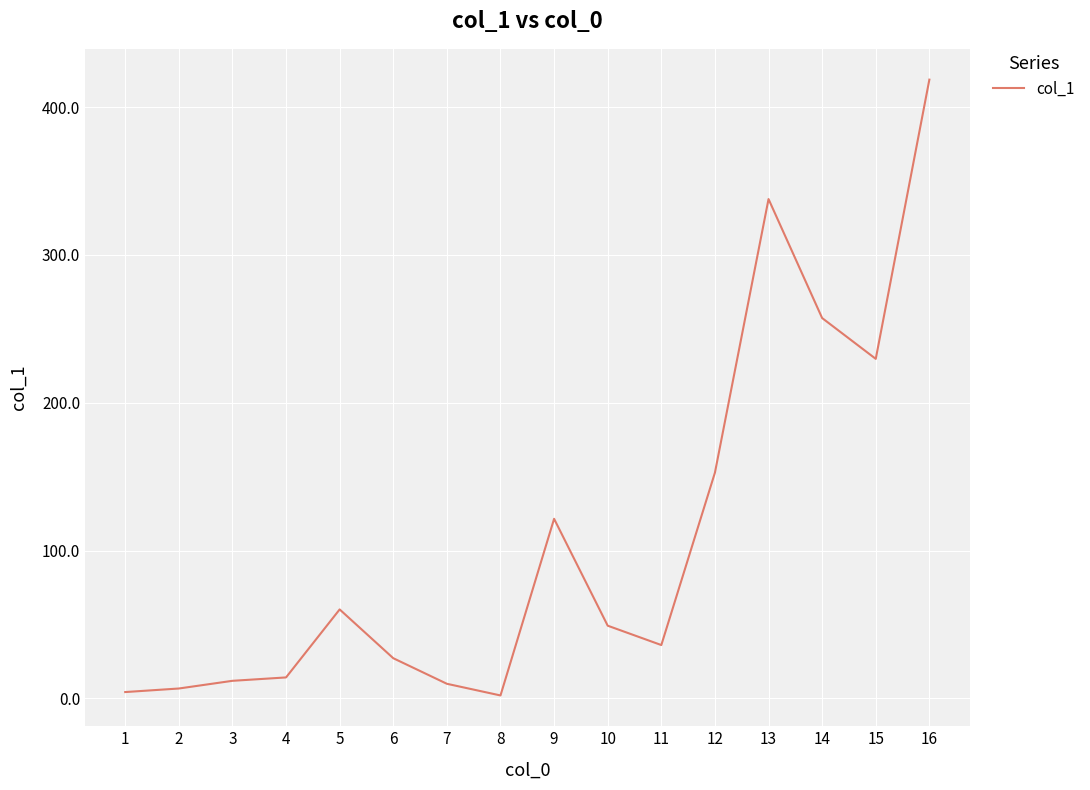

What is the difference between the maximum and minimum values?

416.6